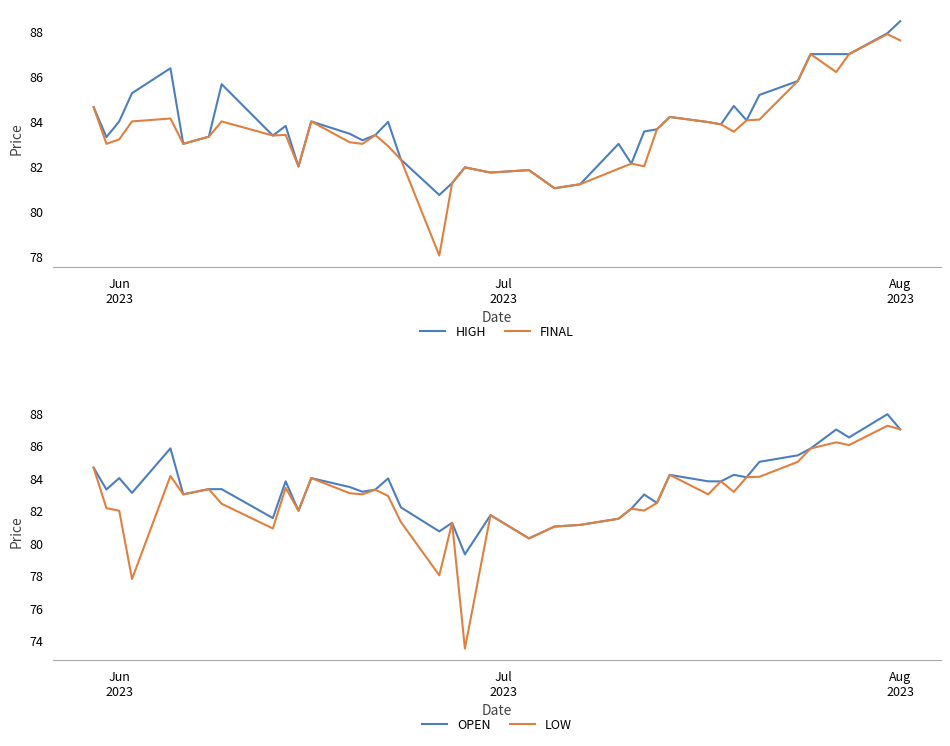

What is the minimum value for FINAL?

78.0